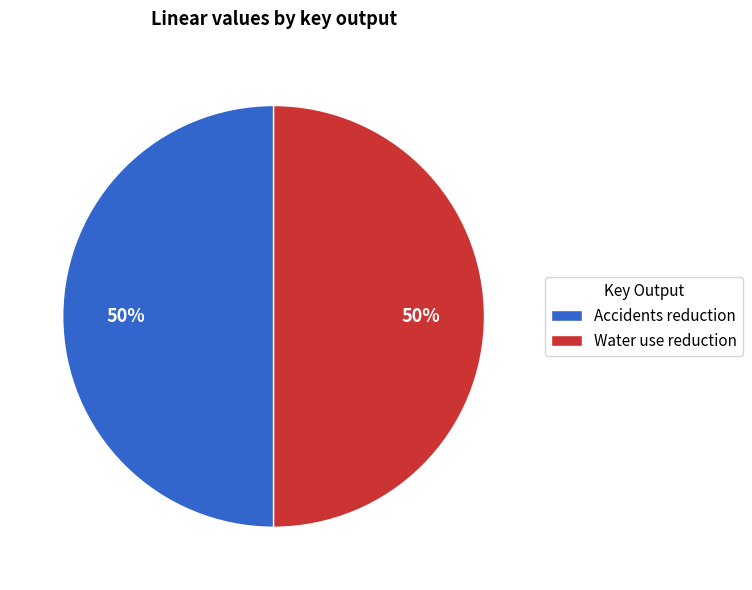

Do Accidents reduction and Water use reduction together represent more than half of the pie?

Yes